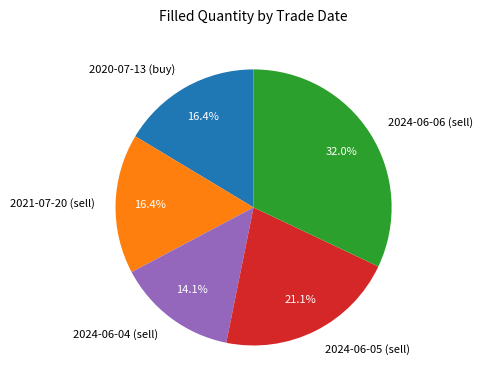

To the nearest percent, what is the difference between the largest and smallest slice percentages?

18%